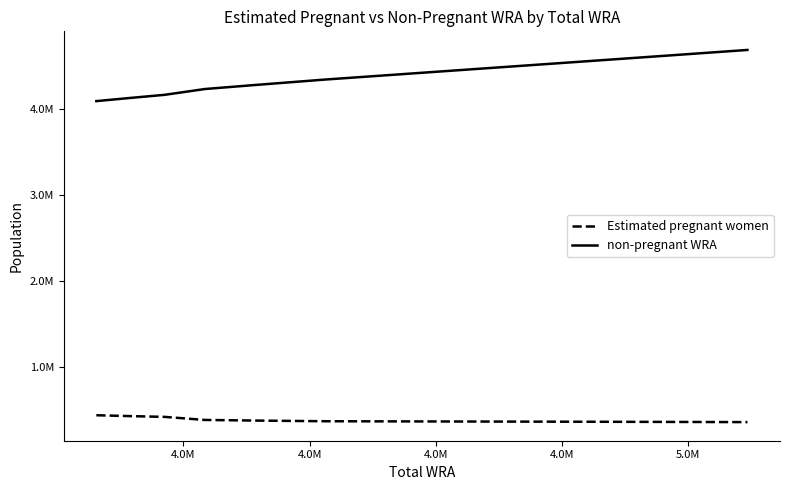

What is the difference between the second highest and minimum values in the non-pregnant WRA series?

531703.9